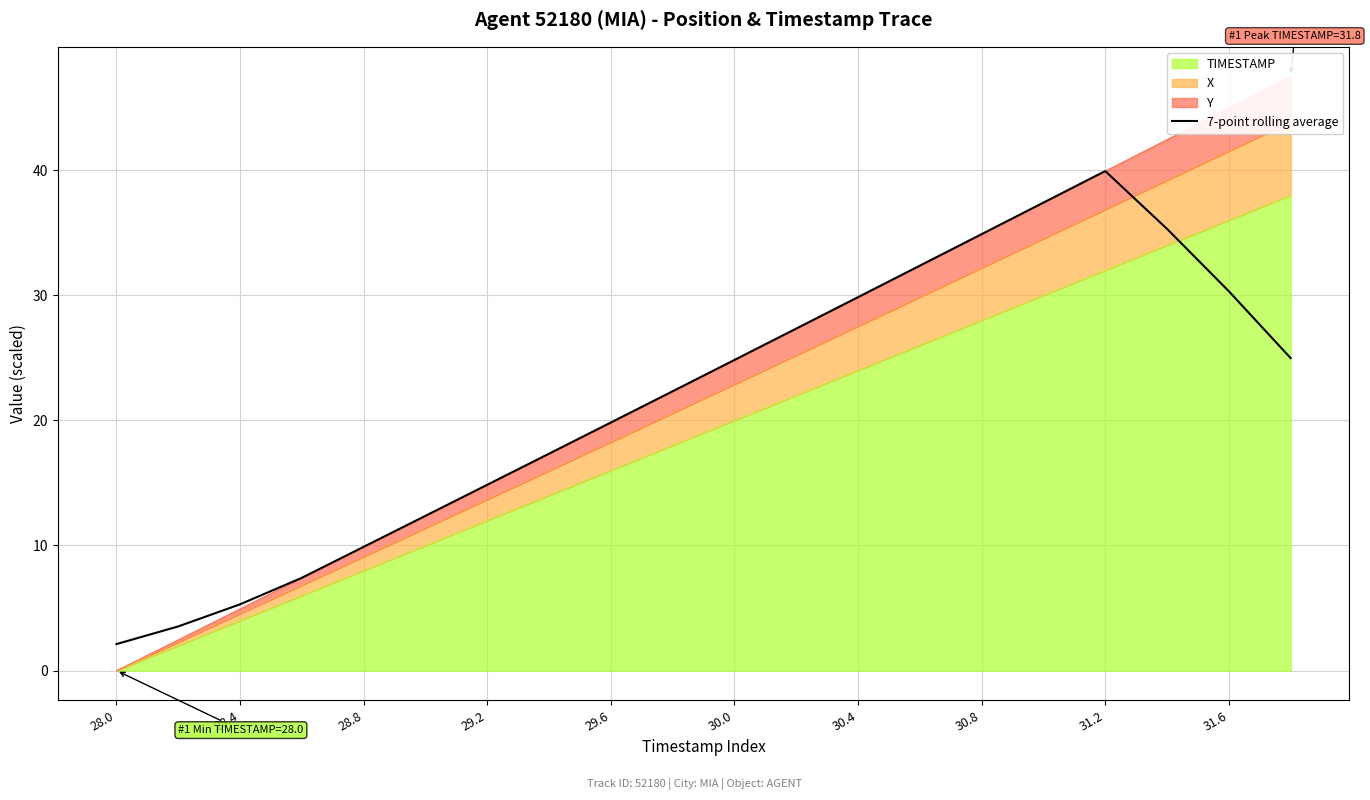

How many data points are above 24?

10